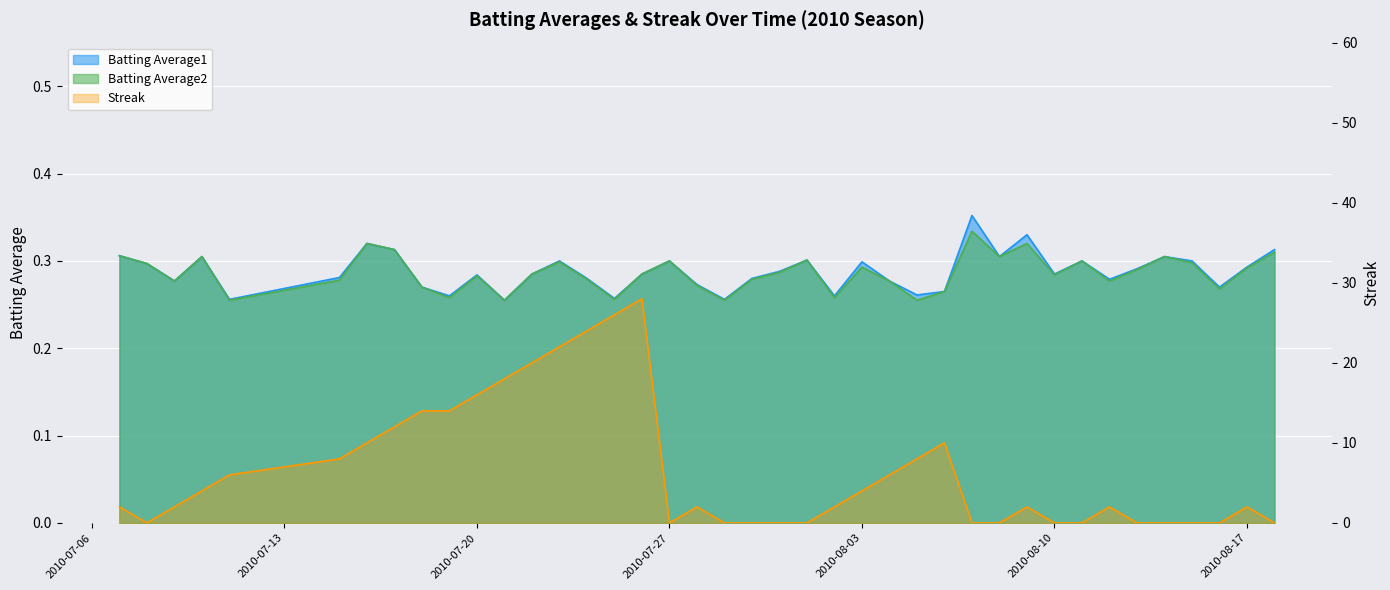

Where do Batting Average2 and Streak first cross each other?

2010-07-07 and 2010-07-08